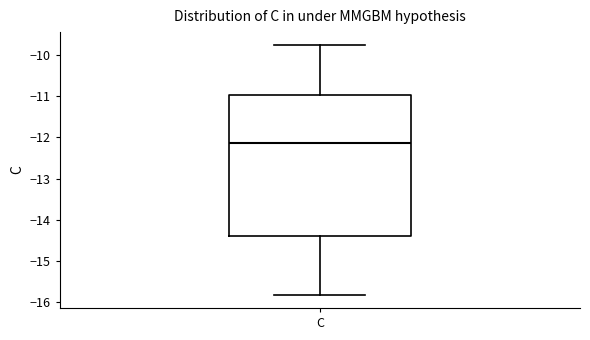

Read this box plot against the y-axis: the position of the median line, the range covered by the box, and the ends of both whiskers. The values are not printed on the chart, so give them approximately, as read against the axis.

median -12.1, box -14.4 to -11.0, whiskers -15.8 to -9.8